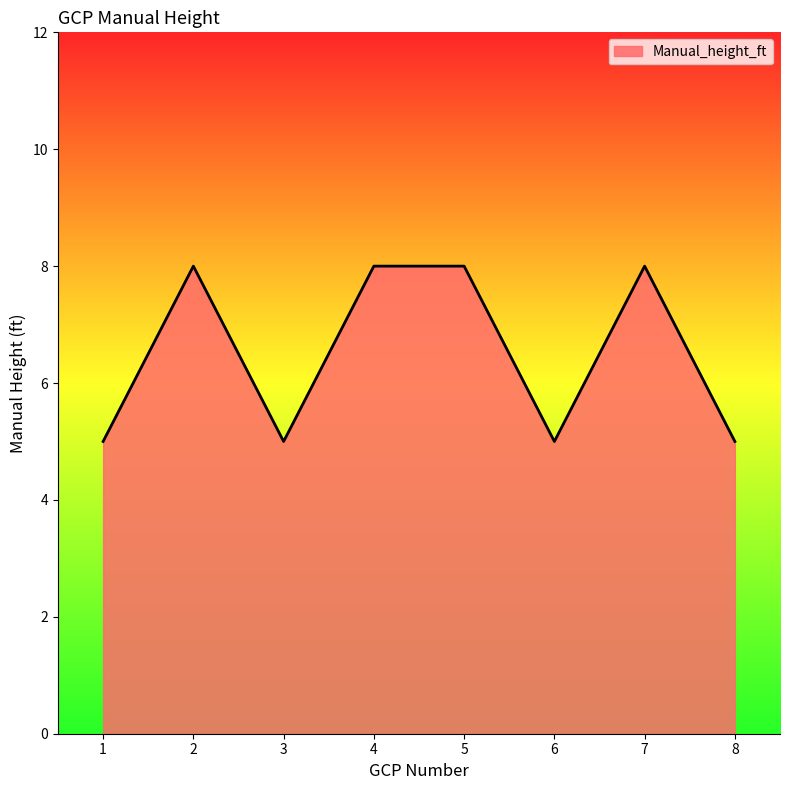

Where is the first local maximum?

2